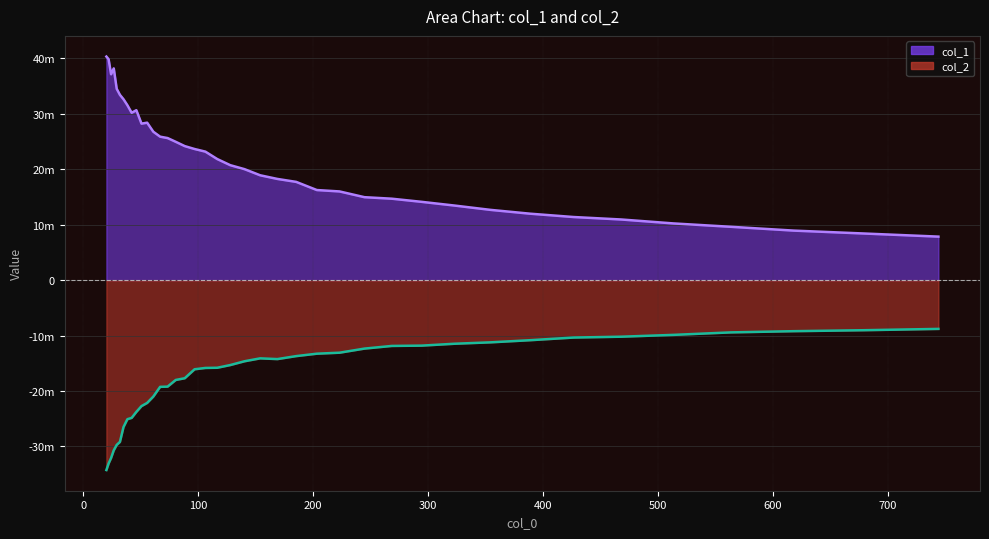

Between 80.363 and 354.284, which series saw the biggest shift?

col_1